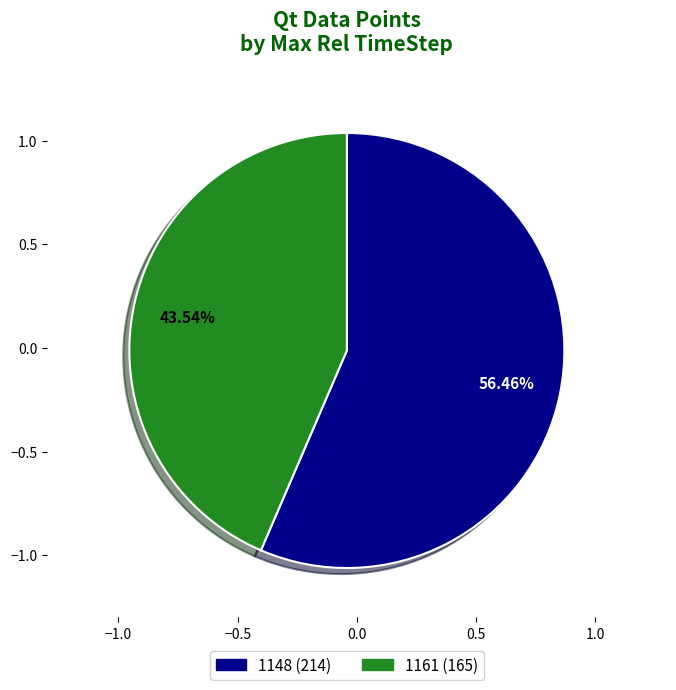

Count the number of slices in the pie.

2